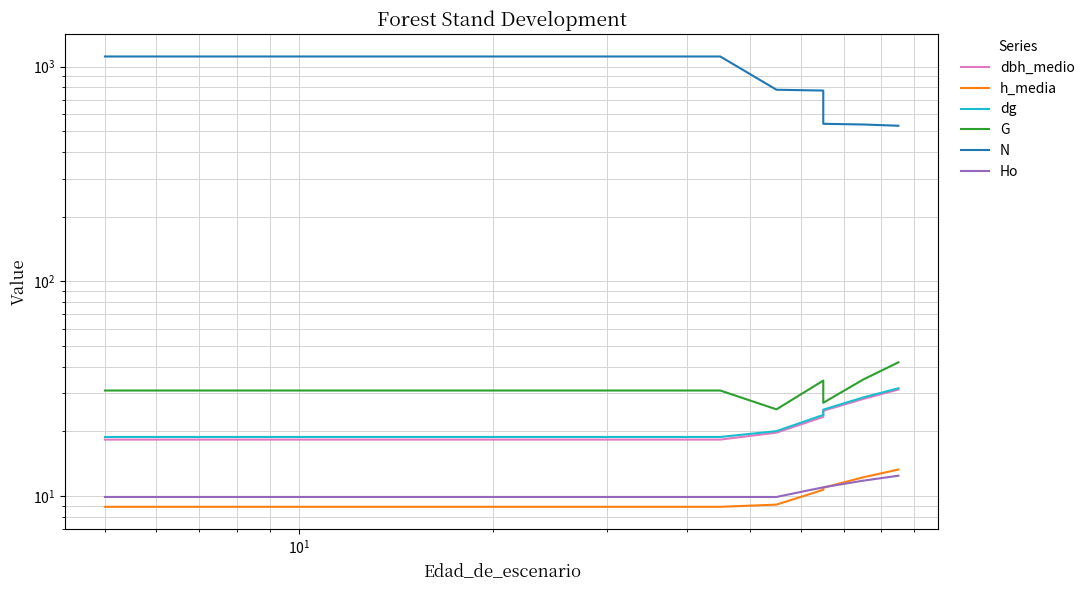

What is the difference between the second highest and minimum values in the h_media series?

3.3